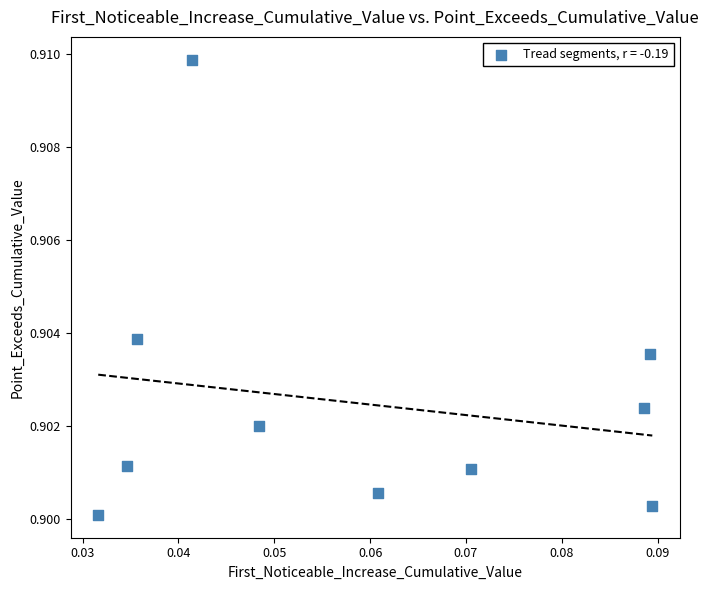

How many points are shown in the scatter plot?

10